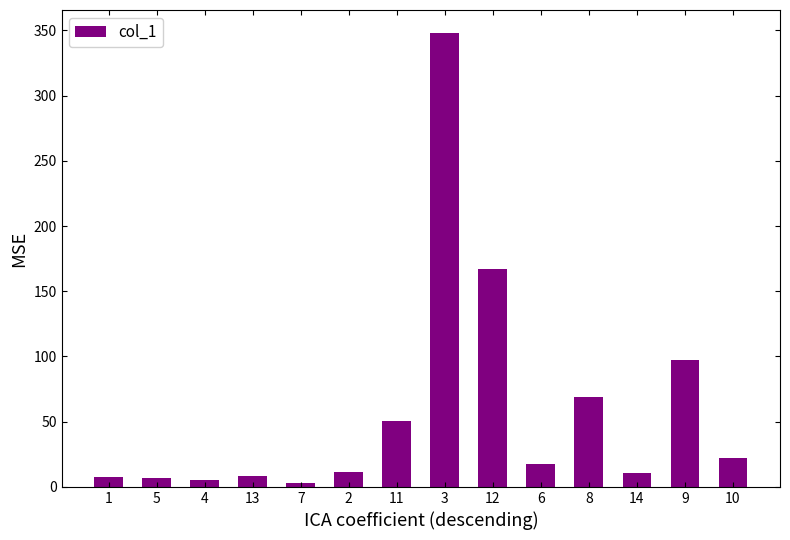

Is it true that the value at 1 is 7.4?

True